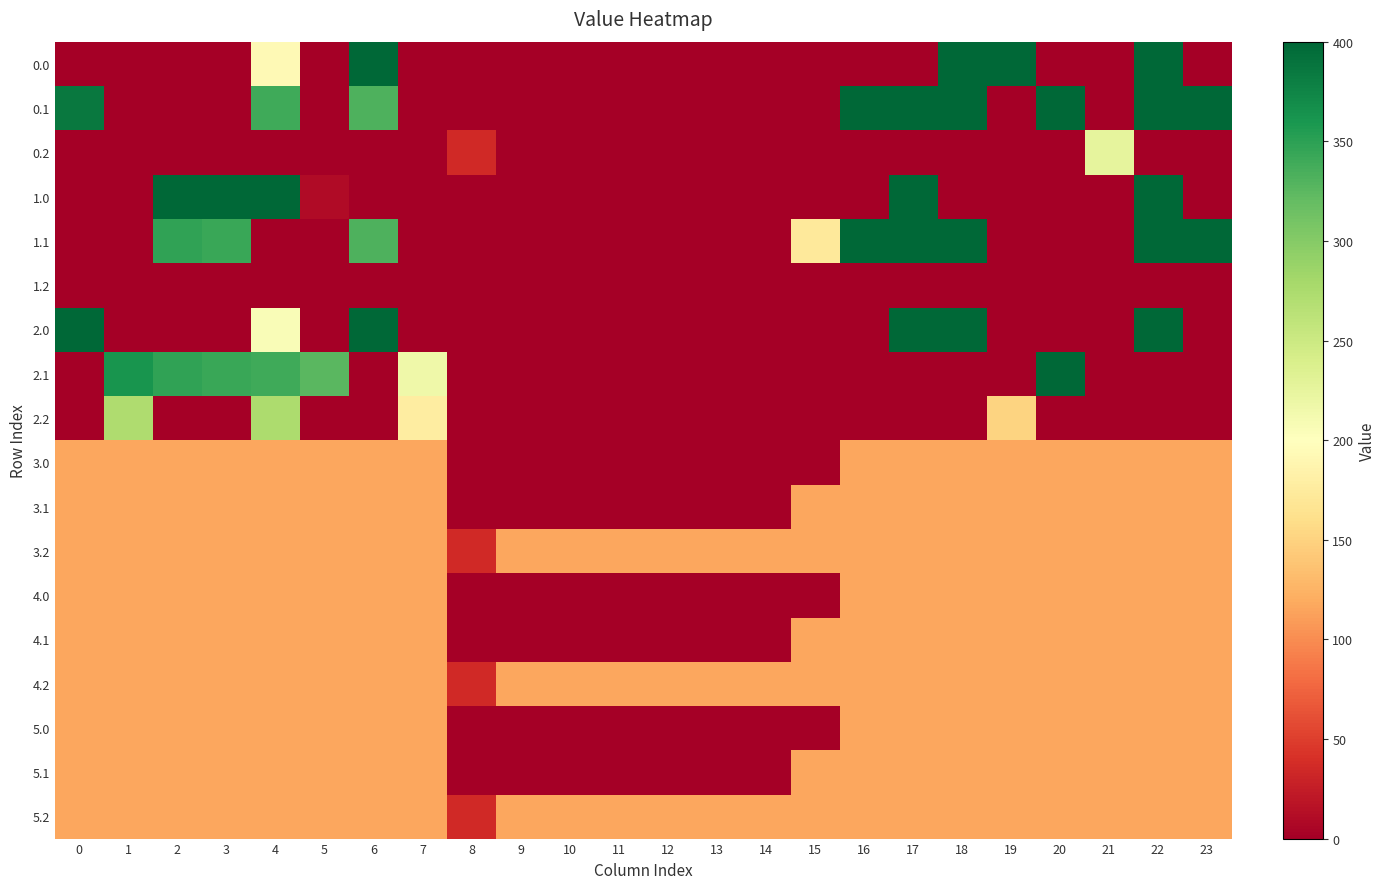

Reading left to right, list all the values displayed in this chart.

0.0: 0=0.0	1=0.0	2=0.0	3=0.0	4=193.1	5=0.0	6=400.0	7=0.0	8=0.0	9=0.0	10=0.0	11=0.0	12=0.0	13=0.0	14=0.0	15=0.0	16=0.0	17=0.0	18=400.0	19=400.0	20=0.0	21=0.0	22=400.0	23=0.0
0.1: 0=384.6	1=0.0	2=0.0	3=0.0	4=339.6	5=0.0	6=332.2	7=0.0	8=0.0	9=0.0	10=0.0	11=0.0	12=0.0	13=0.0	14=0.0	15=0.0	16=400.0	17=400.0	18=400.0	19=0.0	20=400.0	21=0.0	22=400.0	23=399.4
0.2: 0=0.0	1=0.0	2=0.0	3=0.0	4=0.0	5=0.0	6=0.0	7=0.0	8=35.3	9=0.0	10=0.0	11=0.0	12=0.0	13=0.0	14=0.0	15=0.0	16=0.0	17=0.0	18=0.0	19=0.0	20=0.0	21=226.4	22=0.0	23=0.0
1.0: 0=0.0	1=0.0	2=400.0	3=400.0	4=400.0	5=10.7	6=0.0	7=0.0	8=0.0	9=0.0	10=0.0	11=0.0	12=0.0	13=0.0	14=0.0	15=0.0	16=0.0	17=400.0	18=0.0	19=0.0	20=0.0	21=0.0	22=400.0	23=0.0
1.1: 0=0.0	1=0.0	2=347.9	3=342.7	4=0.0	5=0.0	6=332.2	7=0.0	8=0.0	9=0.0	10=0.0	11=0.0	12=0.0	13=0.0	14=0.0	15=173.1	16=400.0	17=400.0	18=400.0	19=0.0	20=0.0	21=0.0	22=400.0	23=399.4
1.2: 0=0.0	1=0.0	2=0.0	3=0.0	4=0.0	5=0.0	6=0.0	7=0.0	8=0.0	9=0.0	10=0.0	11=0.0	12=0.0	13=0.0	14=0.0	15=0.0	16=0.0	17=0.0	18=0.0	19=0.0	20=0.0	21=0.0	22=0.0	23=0.0
2.0: 0=400.0	1=0.0	2=0.0	3=0.0	4=205.6	5=0.0	6=400.0	7=0.0	8=0.0	9=0.0	10=0.0	11=0.0	12=0.0	13=0.0	14=0.0	15=0.0	16=0.0	17=400.0	18=400.0	19=0.0	20=0.0	21=0.0	22=400.0	23=0.0
2.1: 0=0.0	1=361.1	2=347.9	3=342.7	4=339.6	5=325.7	6=0.0	7=217.1	8=0.0	9=0.0	10=0.0	11=0.0	12=0.0	13=0.0	14=0.0	15=0.0	16=0.0	17=0.0	18=0.0	19=0.0	20=400.0	21=0.0	22=0.0	23=0.0
2.2: 0=0.0	1=272.7	2=0.0	3=0.0	4=274.4	5=0.0	6=0.0	7=176.6	8=0.0	9=0.0	10=0.0	11=0.0	12=0.0	13=0.0	14=0.0	15=0.0	16=0.0	17=0.0	18=0.0	19=151.0	20=0.0	21=0.0	22=0.0	23=0.0
3.0: 0=115.7	1=115.7	2=115.7	3=115.7	4=115.7	5=115.7	6=115.7	7=115.7	8=0.0	9=0.0	10=0.0	11=0.0	12=0.0	13=0.0	14=0.0	15=0.0	16=115.7	17=115.7	18=115.7	19=115.7	20=115.7	21=115.7	22=115.7	23=115.7
3.1: 0=115.7	1=115.7	2=115.7	3=115.7	4=115.7	5=115.7	6=115.7	7=115.7	8=0.0	9=0.0	10=0.0	11=0.0	12=0.0	13=0.0	14=0.0	15=115.7	16=115.7	17=115.7	18=115.7	19=115.7	20=115.7	21=115.7	22=115.7	23=115.7
3.2: 0=115.7	1=115.7	2=115.7	3=115.7	4=115.7	5=115.7	6=115.7	7=115.7	8=35.3	9=115.7	10=115.7	11=115.7	12=115.7	13=115.7	14=115.7	15=115.7	16=115.7	17=115.7	18=115.7	19=115.7	20=115.7	21=115.7	22=115.7	23=115.7
4.0: 0=115.7	1=115.7	2=115.7	3=115.7	4=115.7	5=115.7	6=115.7	7=115.7	8=0.0	9=0.0	10=0.0	11=0.0	12=0.0	13=0.0	14=0.0	15=0.0	16=115.7	17=115.7	18=115.7	19=115.7	20=115.7	21=115.7	22=115.7	23=115.7
4.1: 0=115.7	1=115.7	2=115.7	3=115.7	4=115.7	5=115.7	6=115.7	7=115.7	8=0.0	9=0.0	10=0.0	11=0.0	12=0.0	13=0.0	14=0.0	15=115.7	16=115.7	17=115.7	18=115.7	19=115.7	20=115.7	21=115.7	22=115.7	23=115.7
4.2: 0=115.7	1=115.7	2=115.7	3=115.7	4=115.7	5=115.7	6=115.7	7=115.7	8=35.3	9=115.7	10=115.7	11=115.7	12=115.7	13=115.7	14=115.7	15=115.7	16=115.7	17=115.7	18=115.7	19=115.7	20=115.7	21=115.7	22=115.7	23=115.7
5.0: 0=115.7	1=115.7	2=115.7	3=115.7	4=115.7	5=115.7	6=115.7	7=115.7	8=0.0	9=0.0	10=0.0	11=0.0	12=0.0	13=0.0	14=0.0	15=0.0	16=115.7	17=115.7	18=115.7	19=115.7	20=115.7	21=115.7	22=115.7	23=115.7
5.1: 0=115.7	1=115.7	2=115.7	3=115.7	4=115.7	5=115.7	6=115.7	7=115.7	8=0.0	9=0.0	10=0.0	11=0.0	12=0.0	13=0.0	14=0.0	15=115.7	16=115.7	17=115.7	18=115.7	19=115.7	20=115.7	21=115.7	22=115.7	23=115.7
5.2: 0=115.7	1=115.7	2=115.7	3=115.7	4=115.7	5=115.7	6=115.7	7=115.7	8=35.3	9=115.7	10=115.7	11=115.7	12=115.7	13=115.7	14=115.7	15=115.7	16=115.7	17=115.7	18=115.7	19=115.7	20=115.7	21=115.7	22=115.7	23=115.7